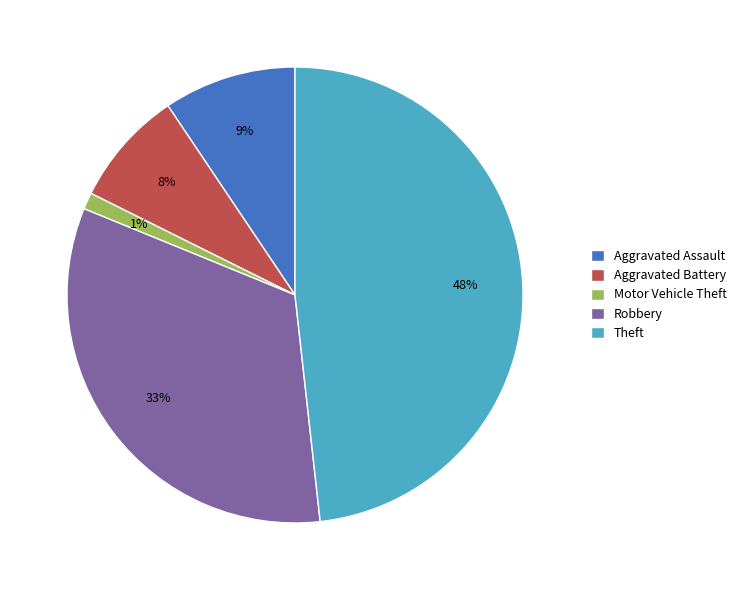

What percentage is the Motor Vehicle Theft slice, to the nearest percent?

1%